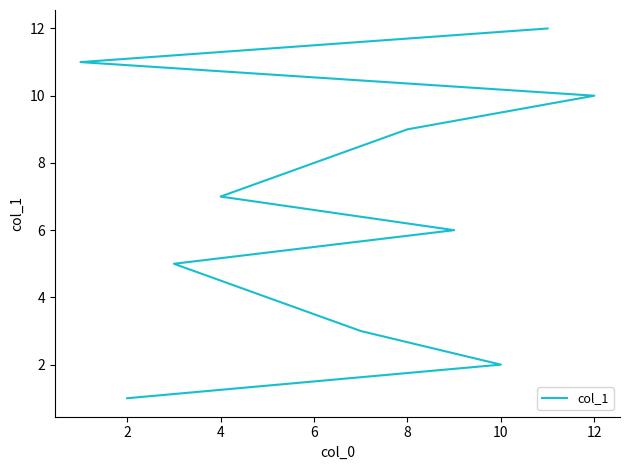

The chart shows a value of 3 at 10. True or false?

False